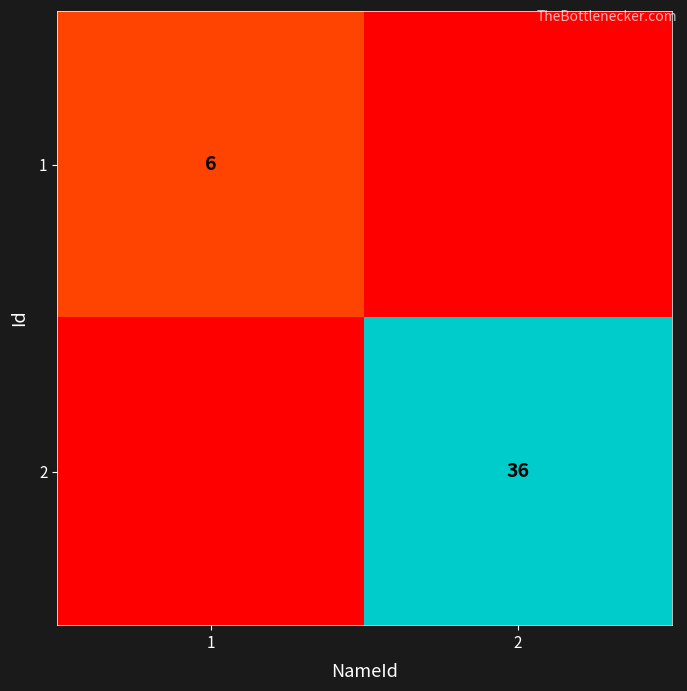

The value of 1 at 1 is 3. True or false?

False